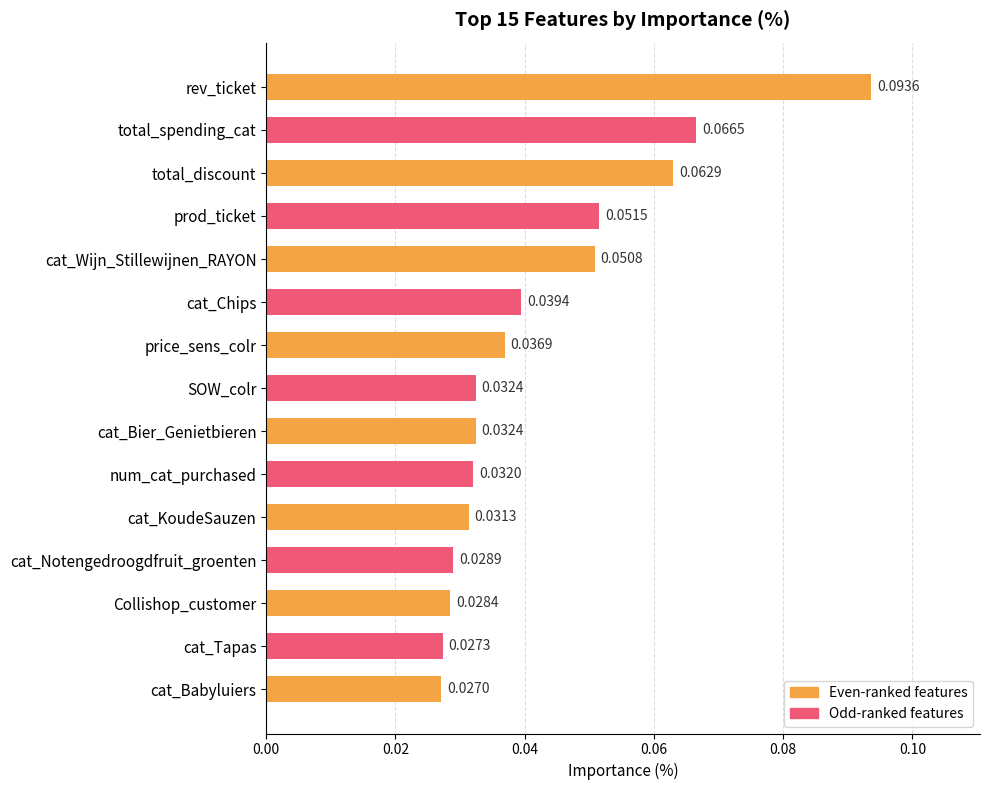

What is the label of the 14th bar from the bottom?

total_spending_cat